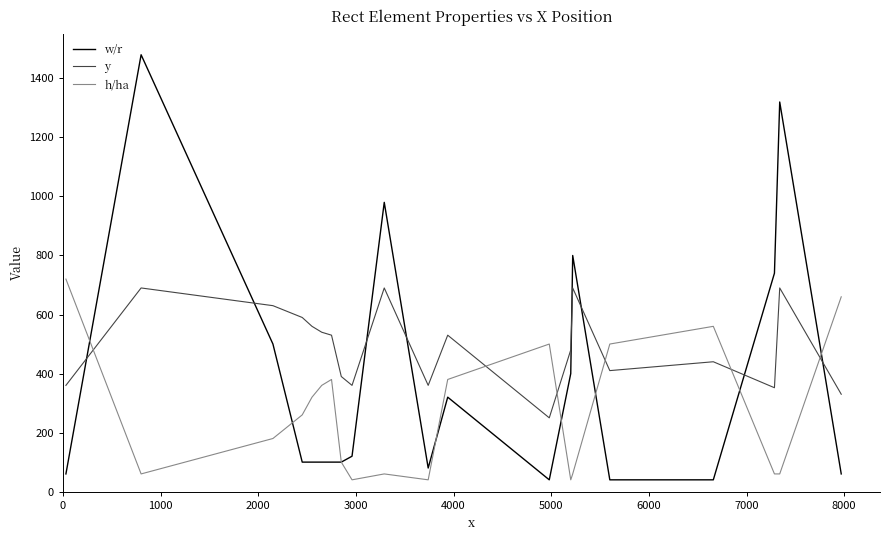

List the series in order of their overall mean, lowest first.

h/ha, w/r, y